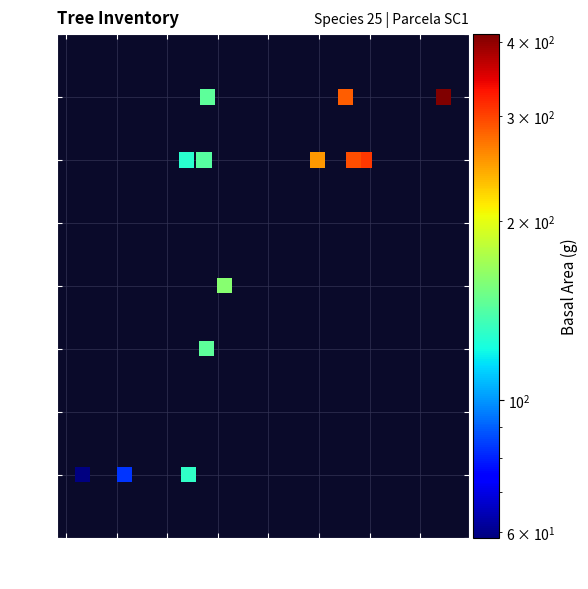

What is the range of Y values (max minus min)?

3.0